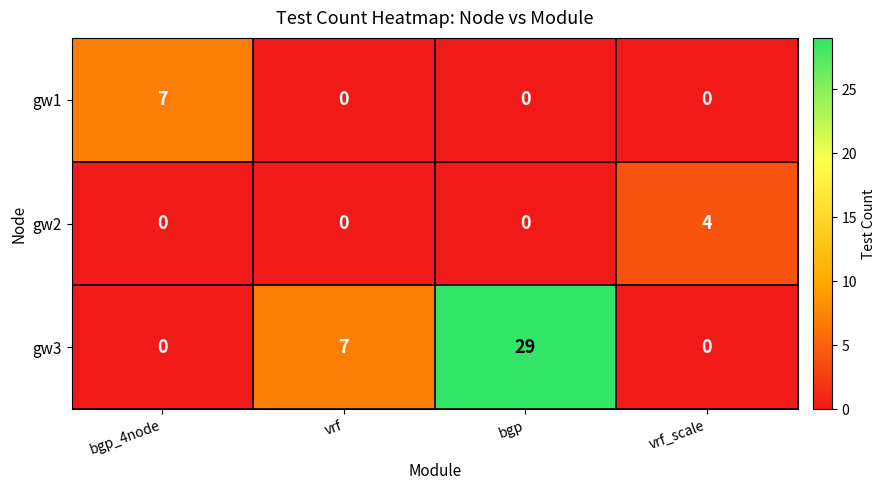

Reading left to right, list all the values displayed in this chart.

gw1: 7	0	0	0
gw2: 0	0	0	4
gw3: 0	7	29	0